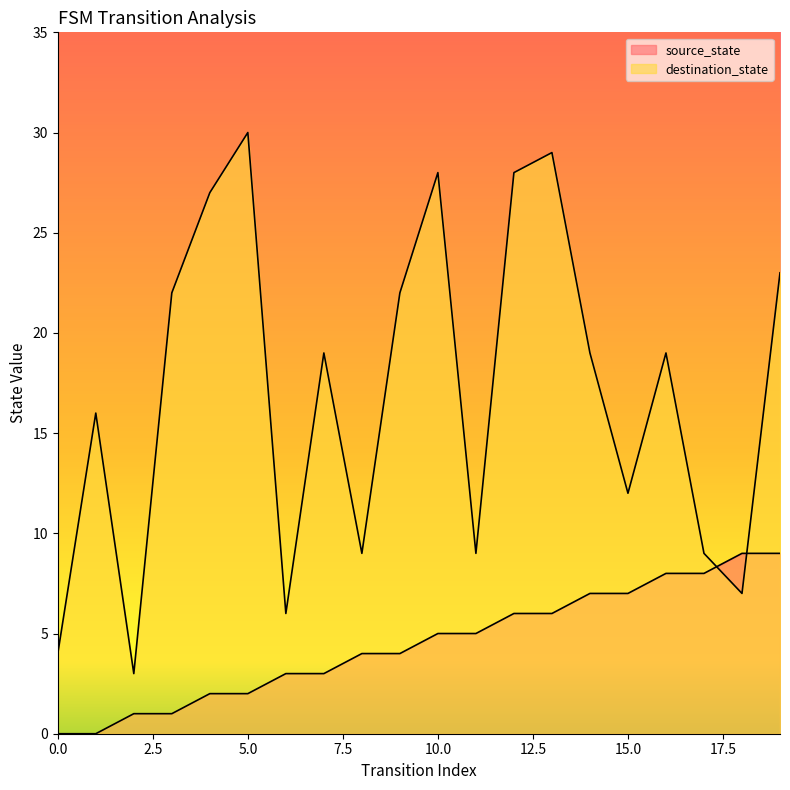

Count the source_state values in the range 2 to 7.

12